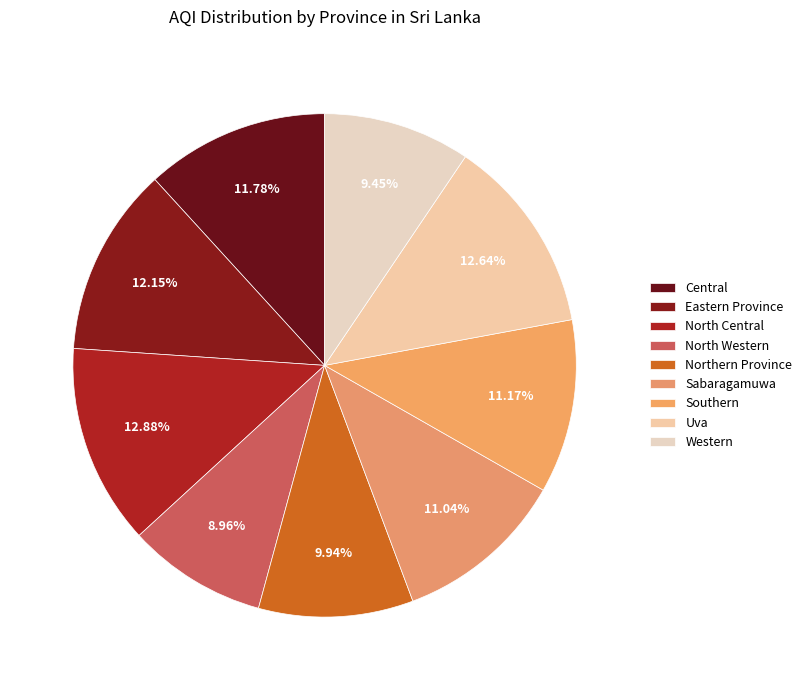

Between Central and Uva, which is larger?

Uva